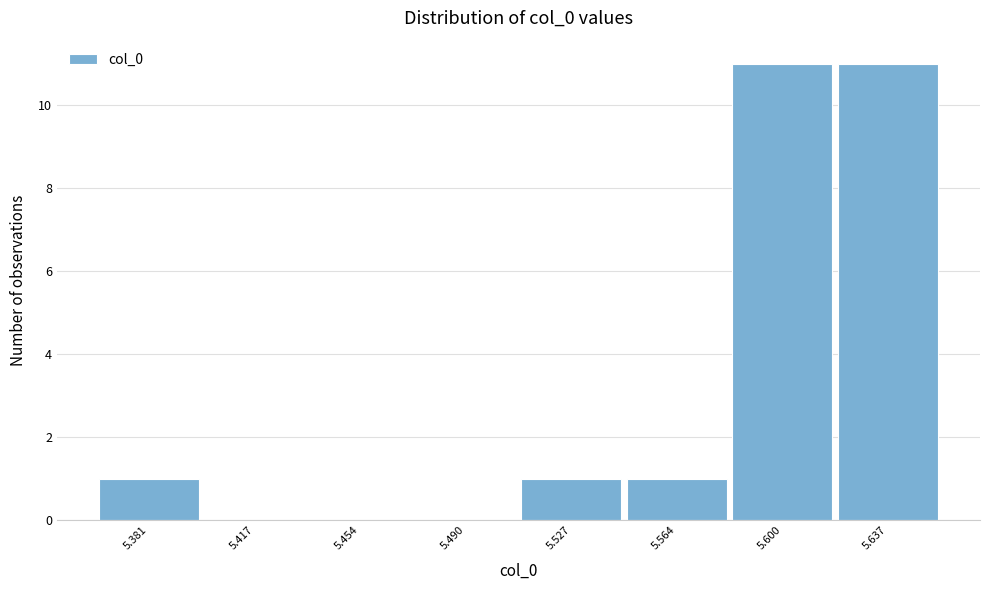

Reading right to left, transcribe all the data shown in this chart.

5.637=11	5.600=11	5.564=1	5.527=1	5.490=0	5.454=0	5.417=0	5.381=1